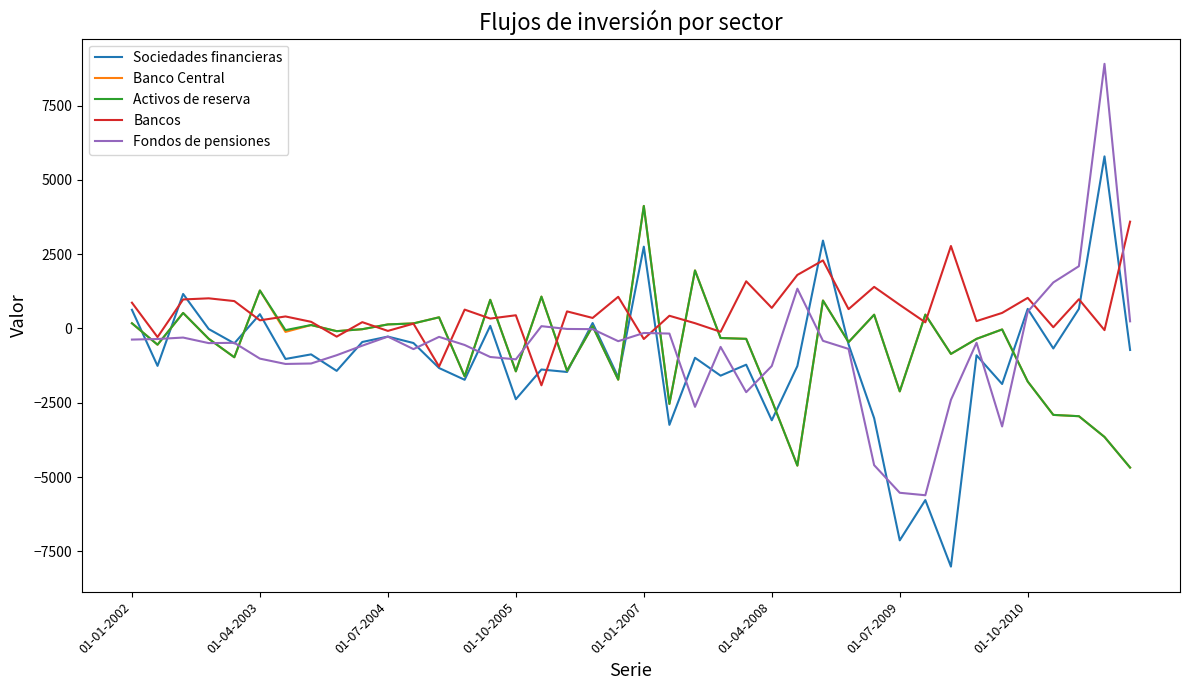

What is the maximum value shown in the chart?

8903